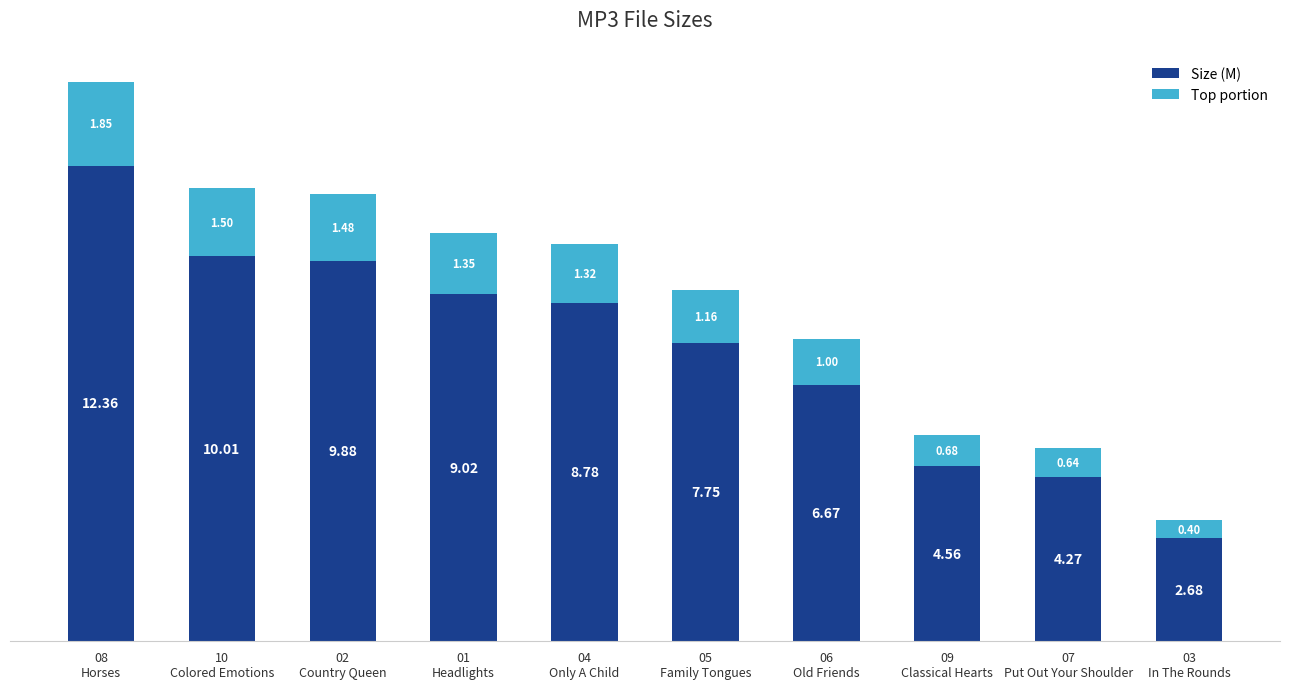

Reading left to right, extract all data points from this chart.

Size (M): 12.4	10.0	9.9	9.0	8.8	7.8	6.7	4.6	4.3	2.7
Top portion: 1.9	1.5	1.5	1.4	1.3	1.2	1.0	0.7	0.6	0.4